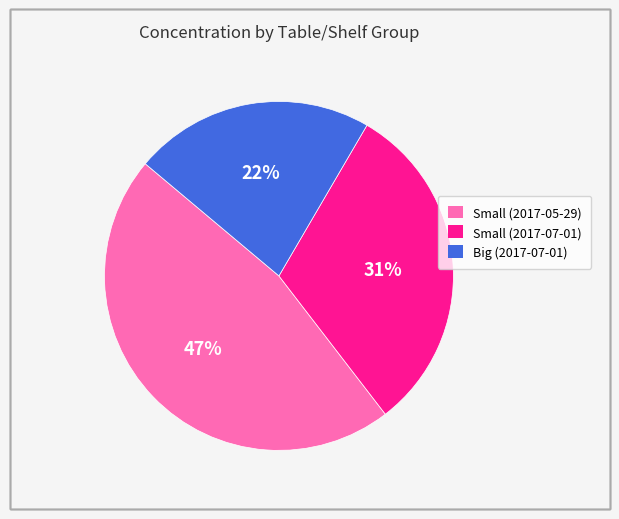

How many segments does this pie chart have?

3